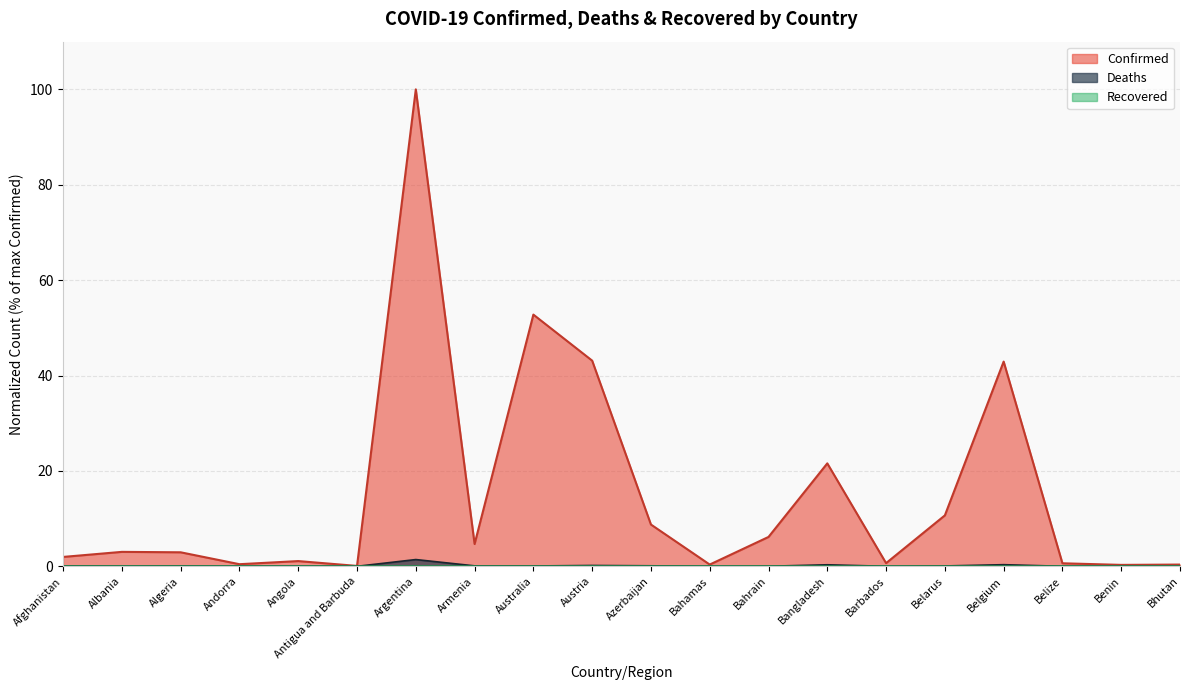

At which category is the sum across all series the highest?

Argentina